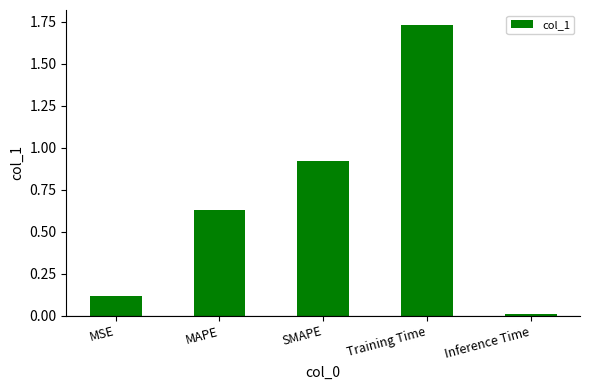

What position from the right is MSE?

5